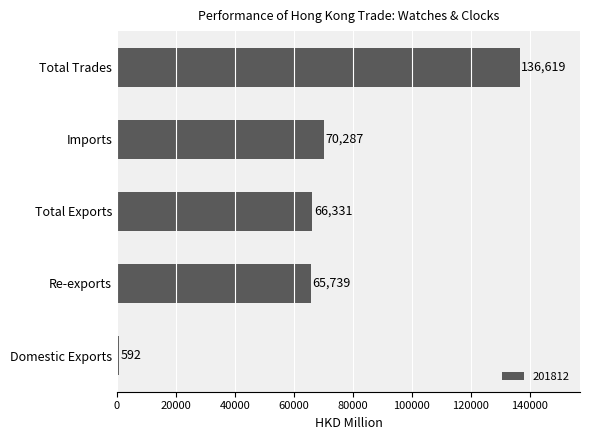

At which category does the chart reach its minimum across all series?

Domestic Exports